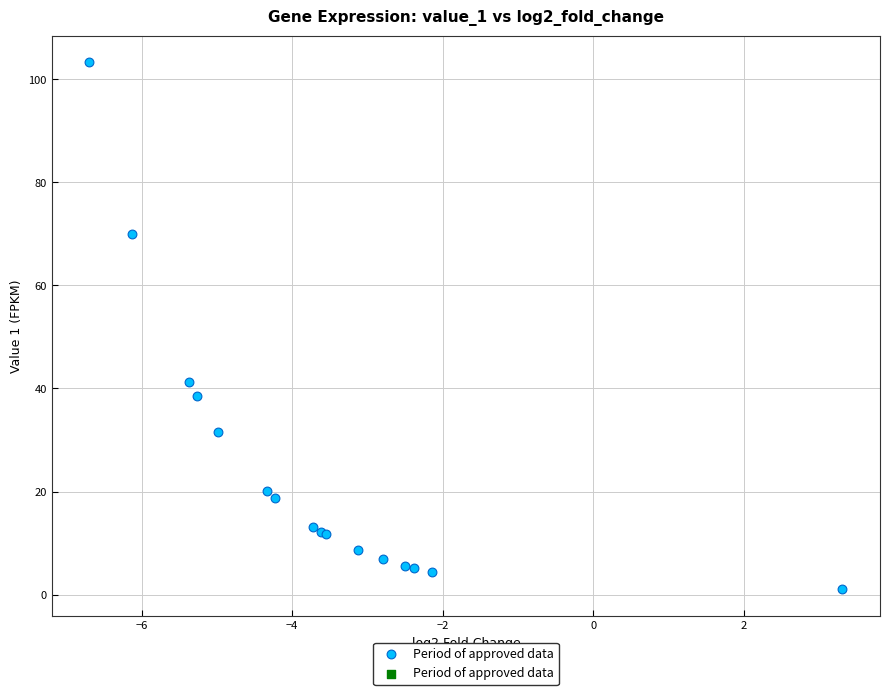

What Y value in the scatter plot is closest to 52?

41.3